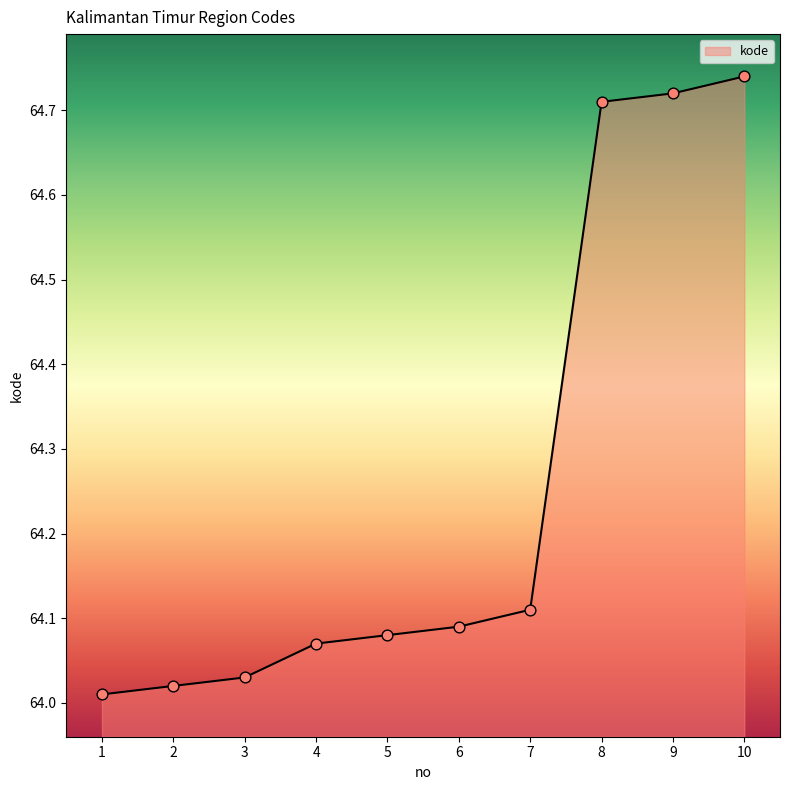

Which has a higher value, 4 or 1?

4